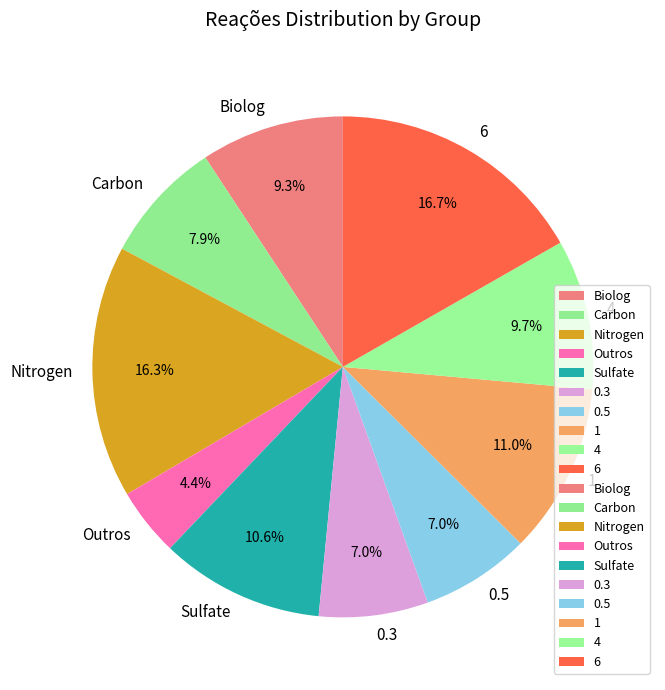

Is there a majority slice in this chart?

No